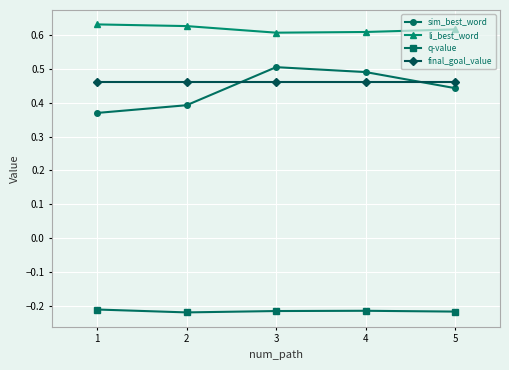

True or false: li_best_word has more than 2 interior local peaks.

False